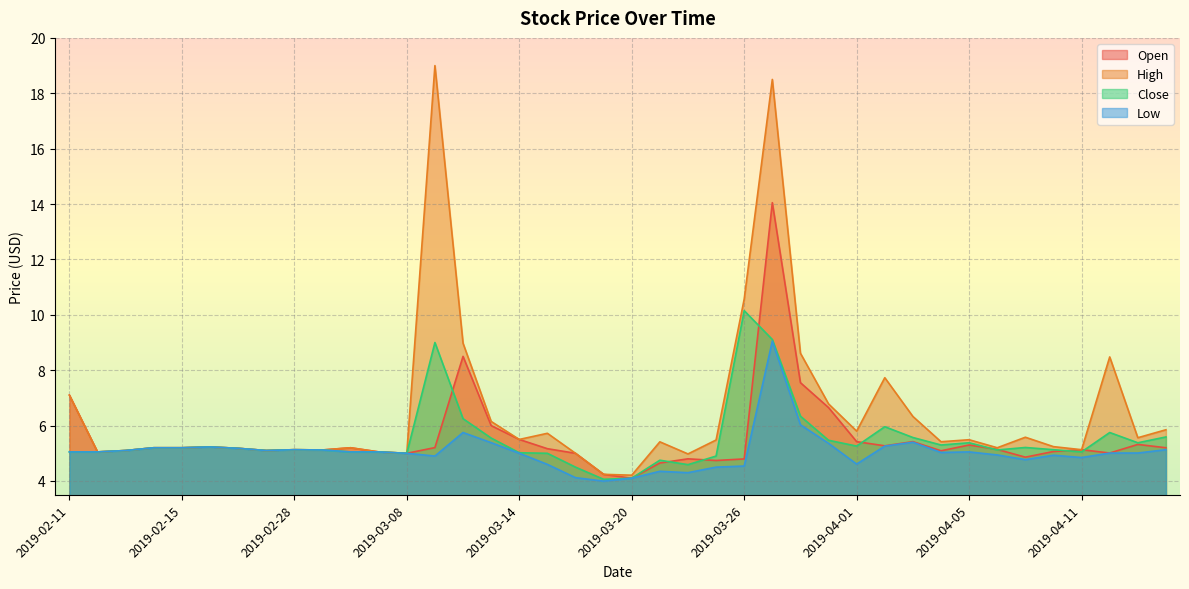

What is the spread (max minus min) of values at 2019-03-04?

0.1